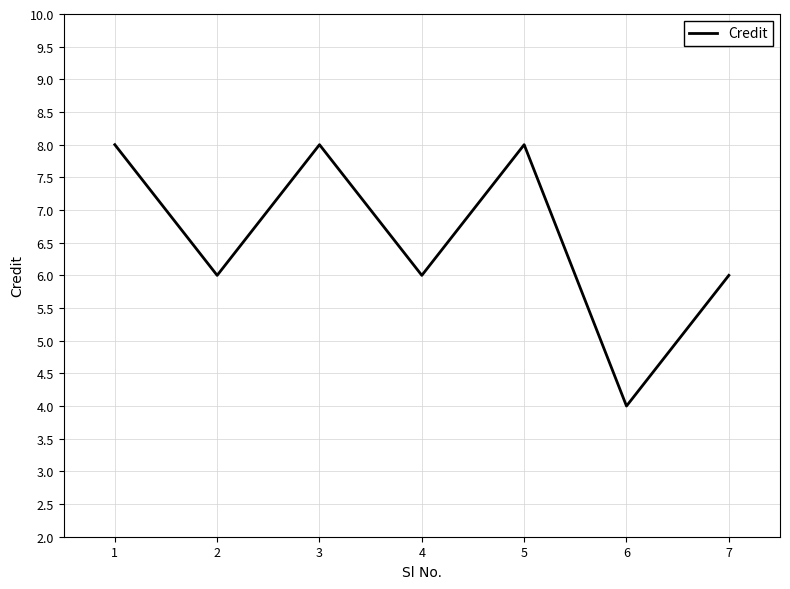

Count the number of data series in this chart.

1